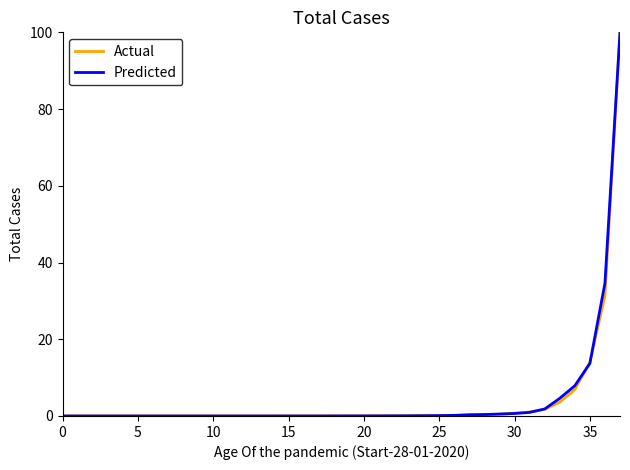

What is the maximum value for Predicted?

100.0